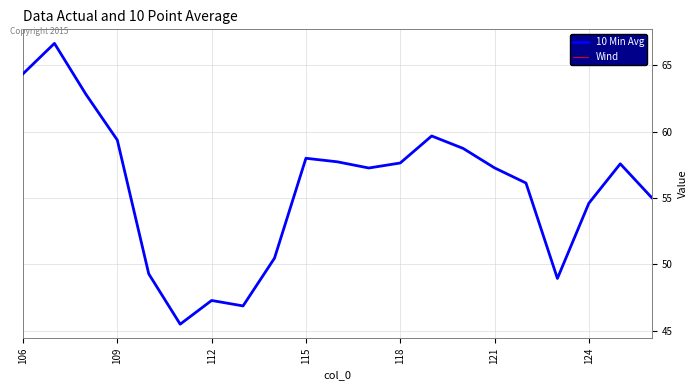

Does the chart have visible grid lines?

Yes